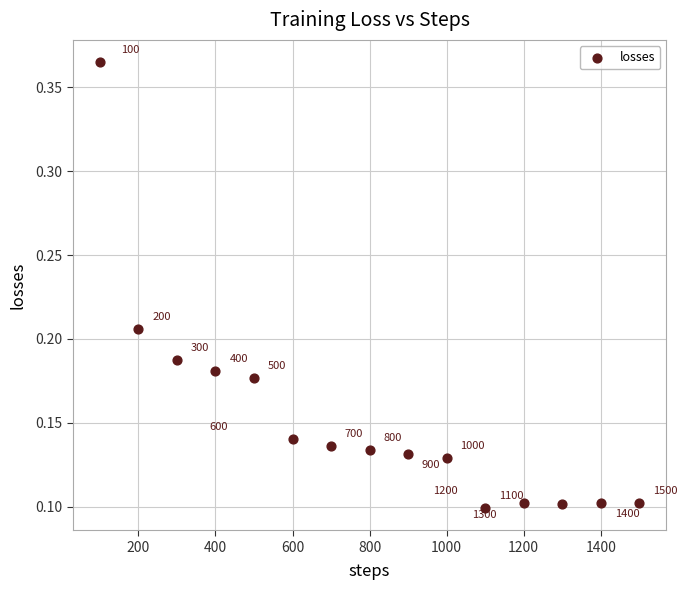

What is the range of X values (max minus min)?

1400.0